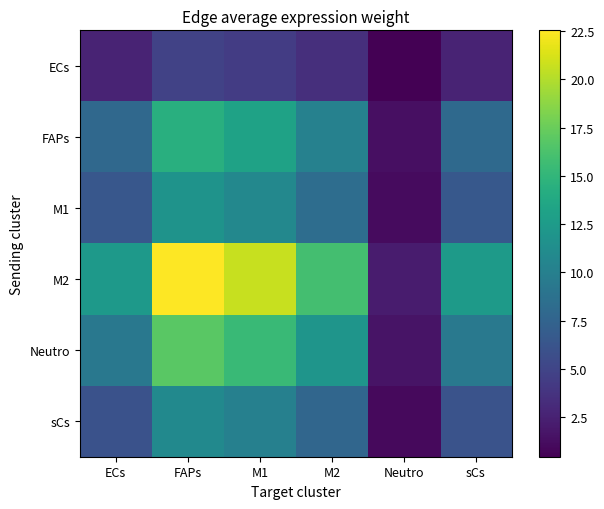

At how many categories does at least one series exceed 10?

5